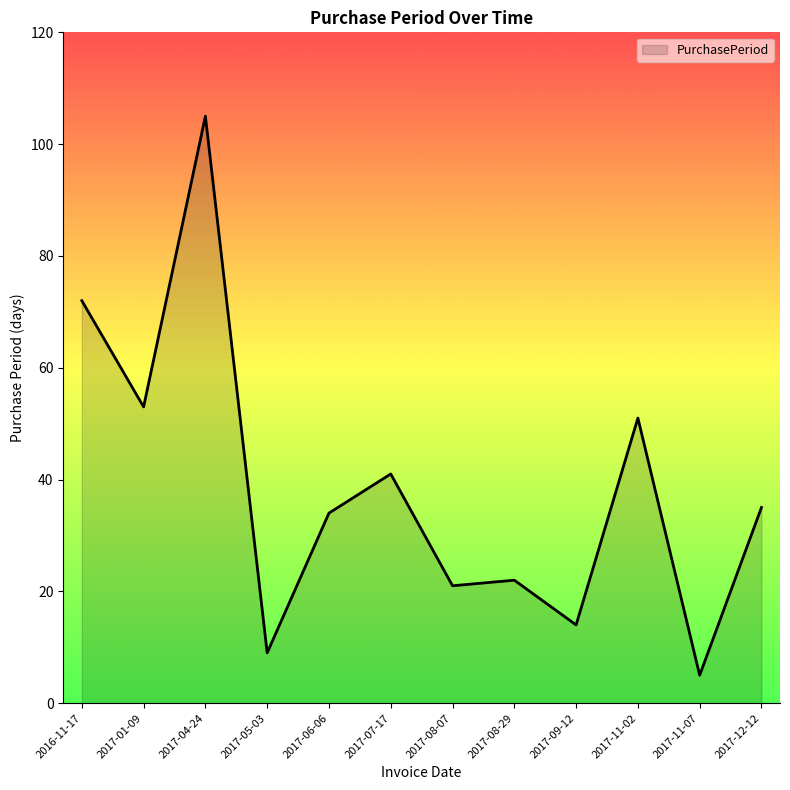

List the labels in order of value, smallest first.

2017-11-07, 2017-05-03, 2017-09-12, 2017-08-07, 2017-08-29, 2017-06-06, 2017-12-12, 2017-07-17, 2017-11-02, 2017-01-09, 2016-11-17, 2017-04-24